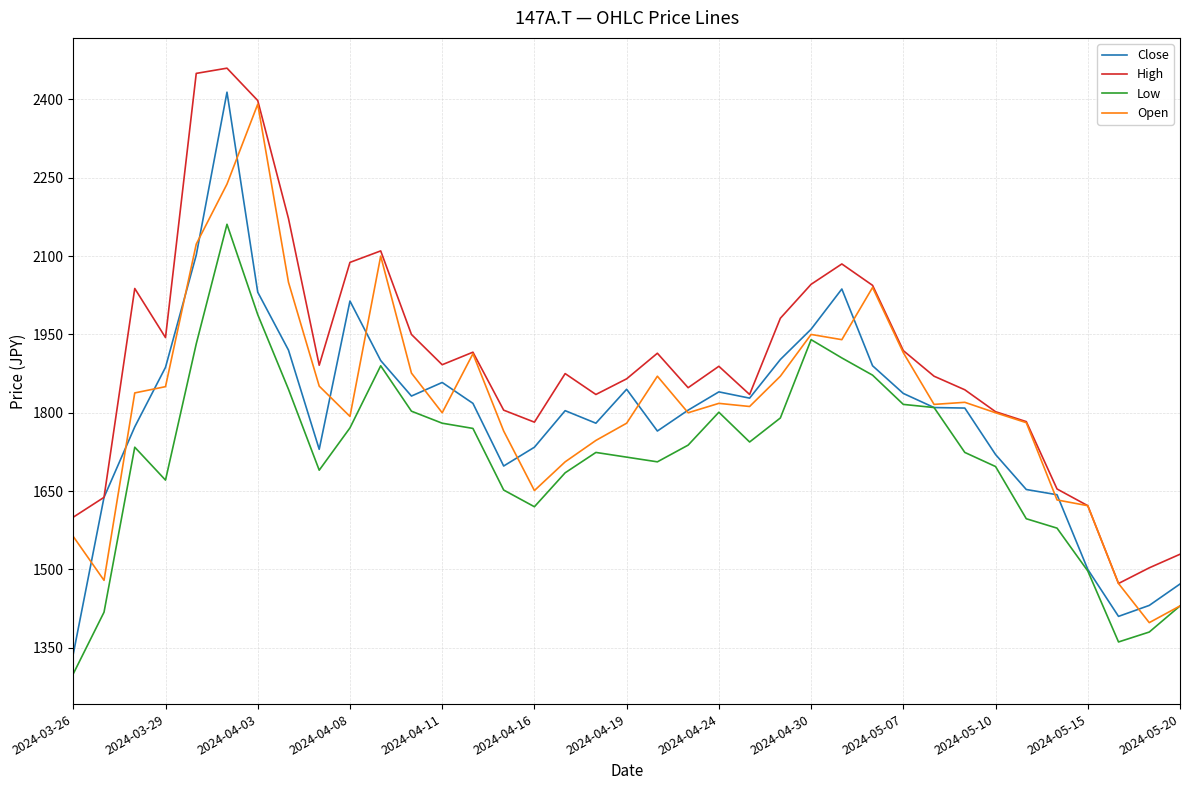

True or false: Low and High cross at least once.

False